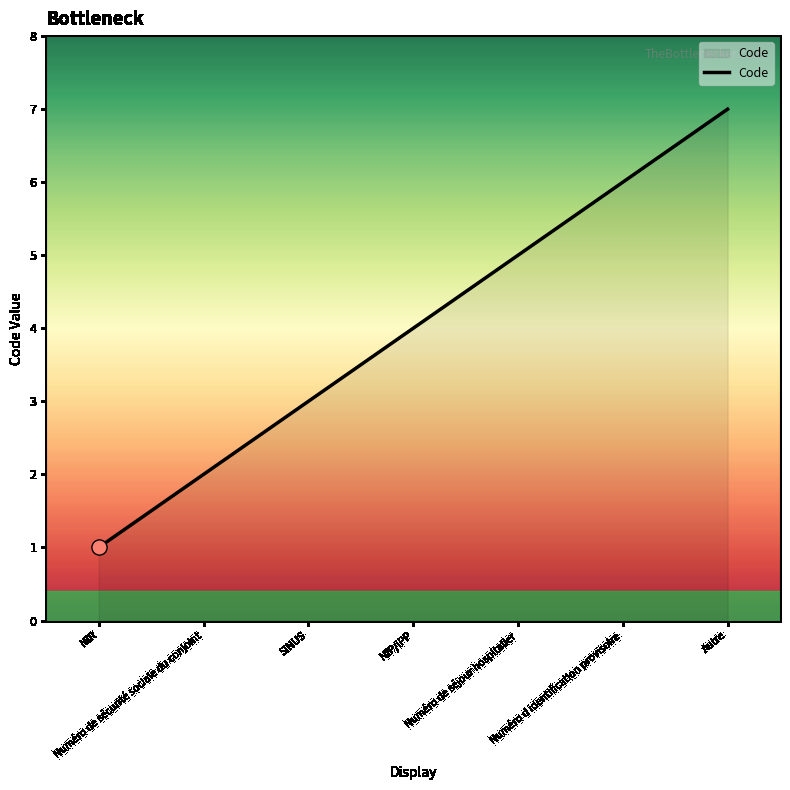

Between Autre and Numéro d identification provisoire, which is larger?

Autre